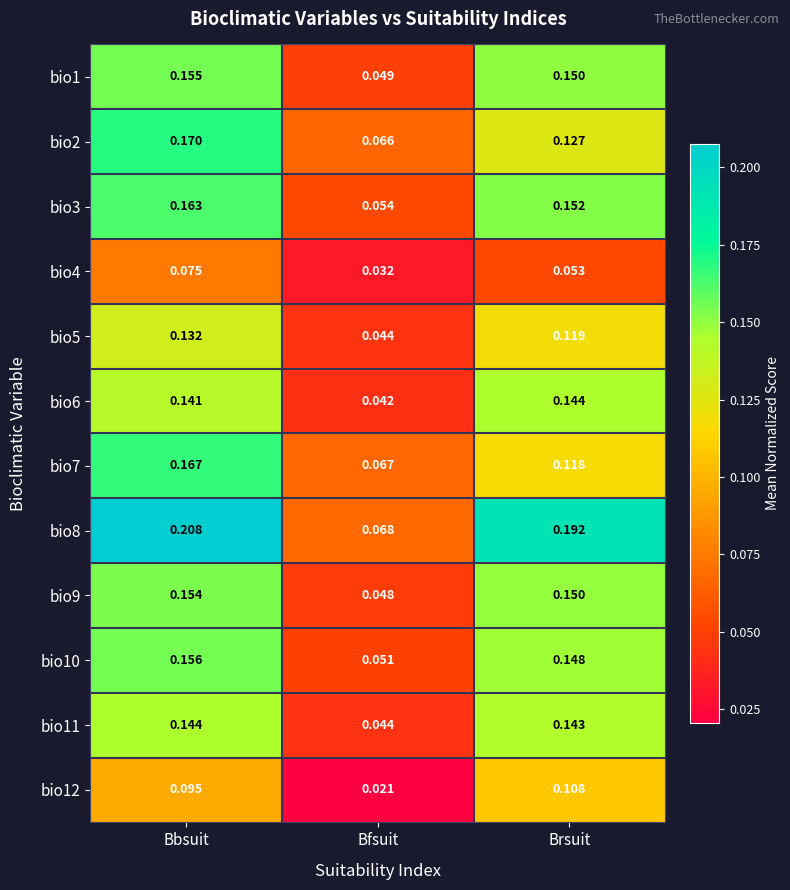

At which category is the sum across all series the highest?

Bbsuit